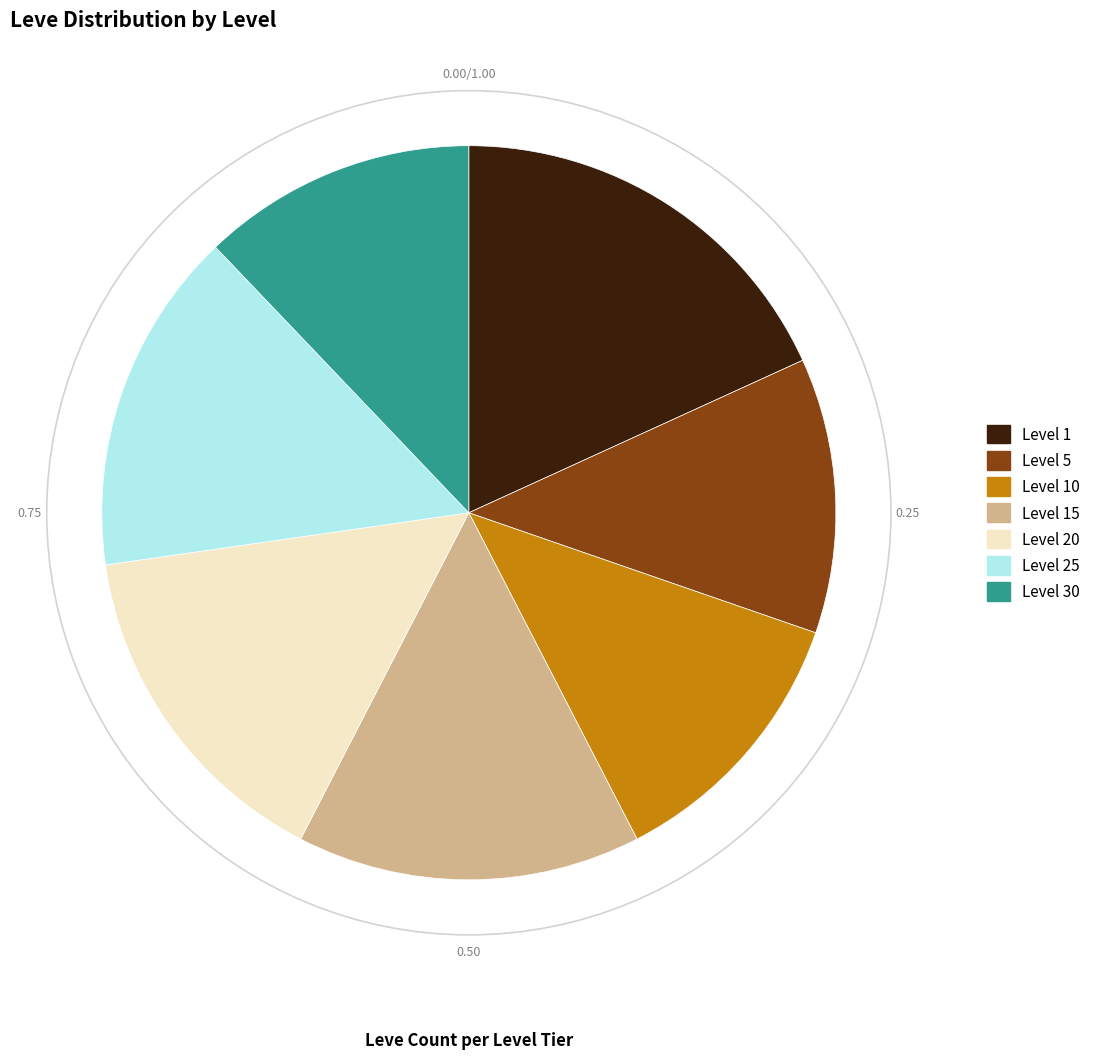

Does Level 5 represent more than half of the total?

No